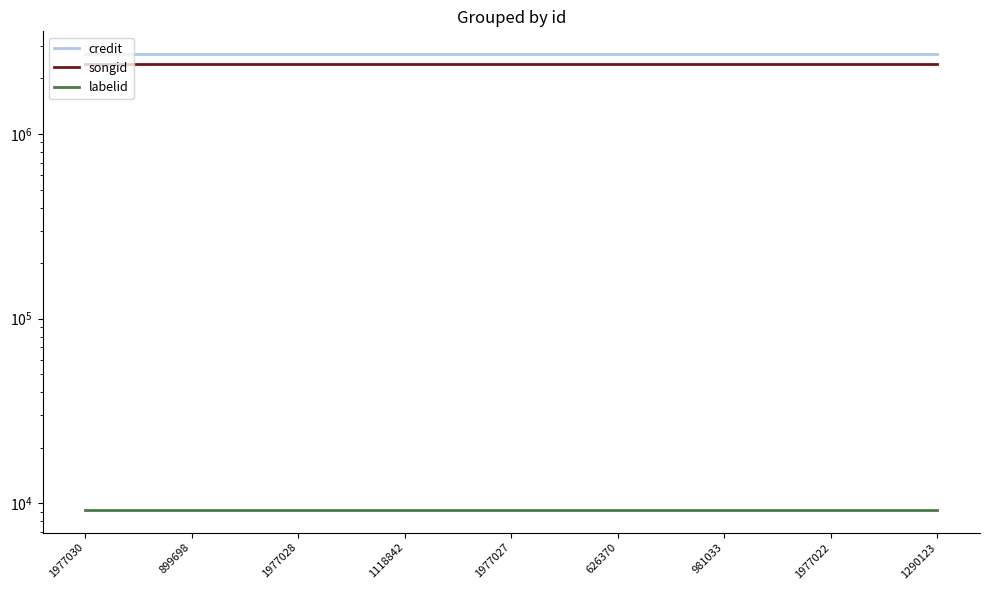

What is the spread (max minus min) of values at 1118842?

2699021